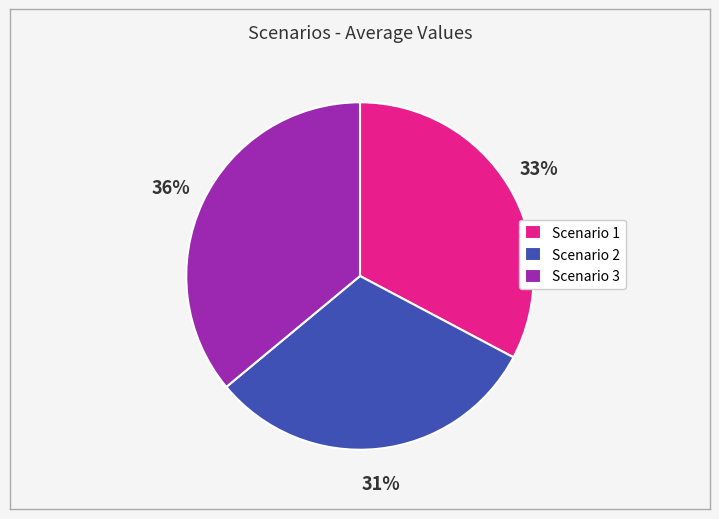

To the nearest percent, what is the average slice percentage?

33%